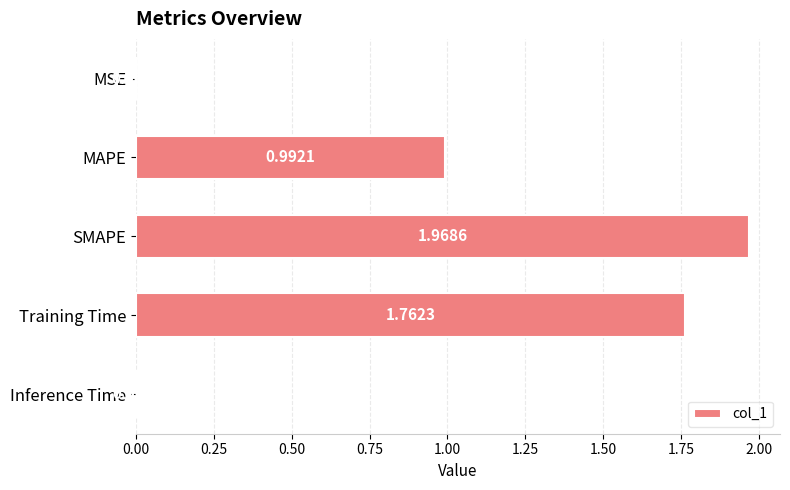

Which has a higher value, Training Time or SMAPE?

SMAPE